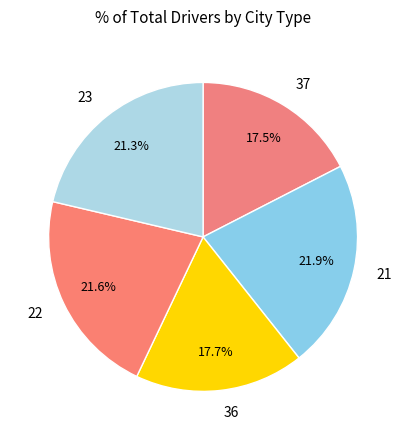

Between 21 and 37, which is larger?

21